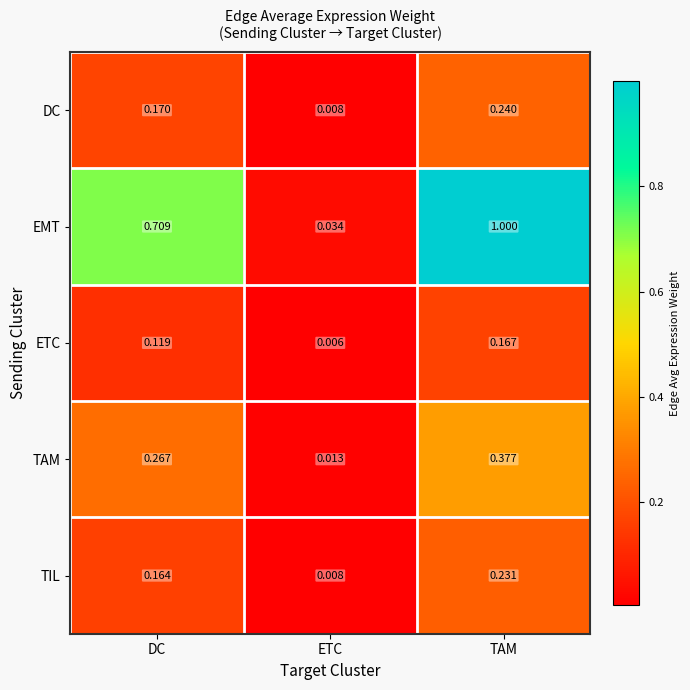

Which series has the largest range (max minus min)?

EMT